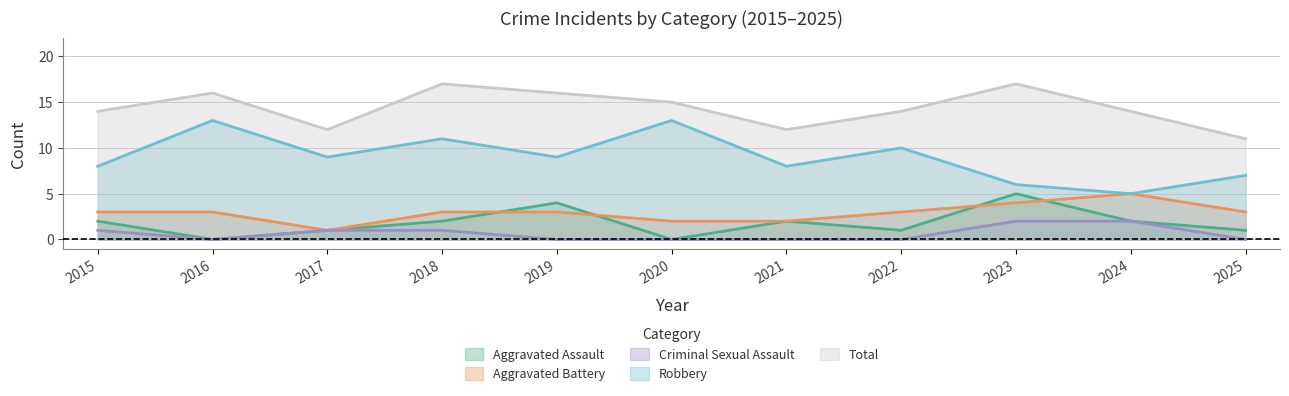

What is the total value across all series at 2017?

24